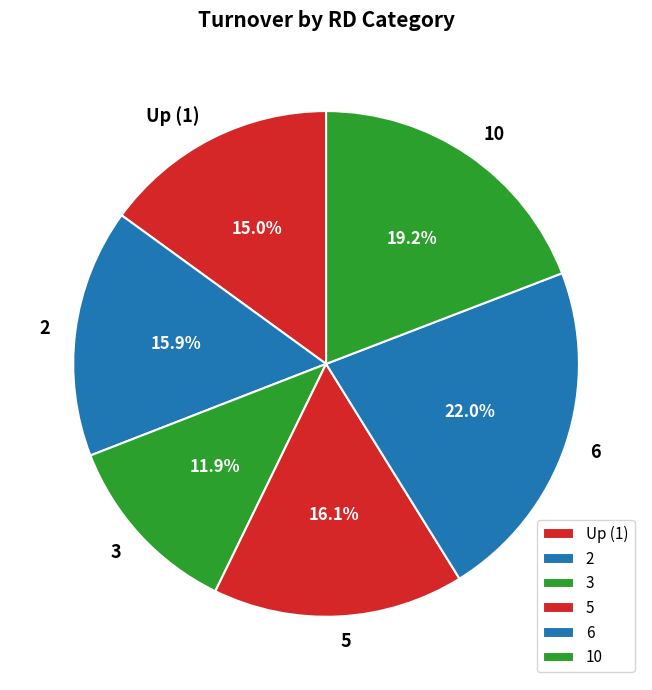

Approximately how many times larger is the value at 5 compared to 3?

1.4